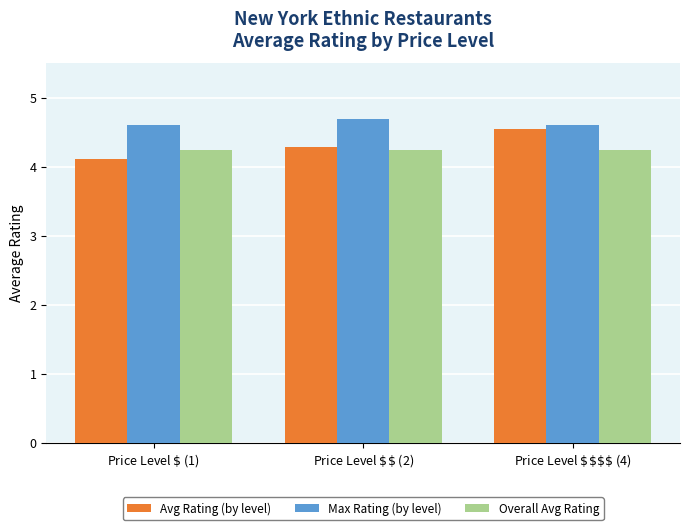

What is the label of the 1st bar from the left?

Price Level $\$$ (1)